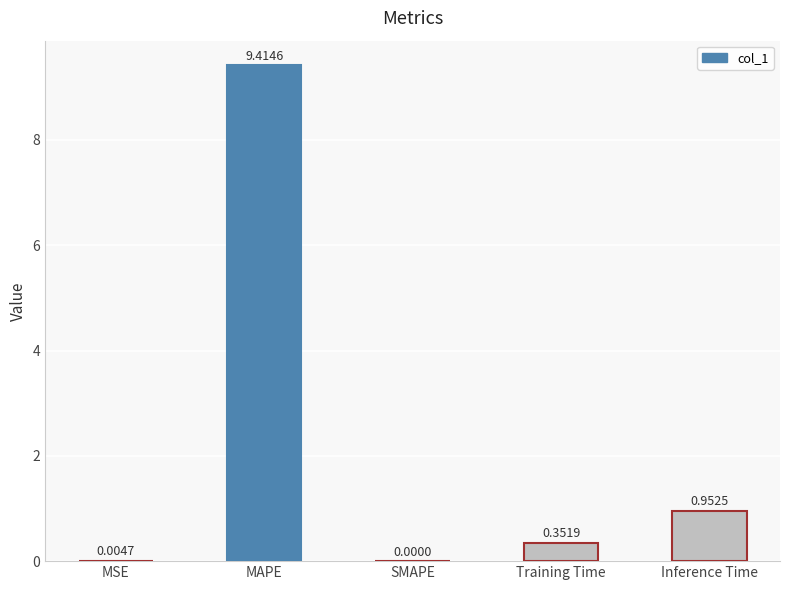

At which label is the value closest to 4?

Inference Time